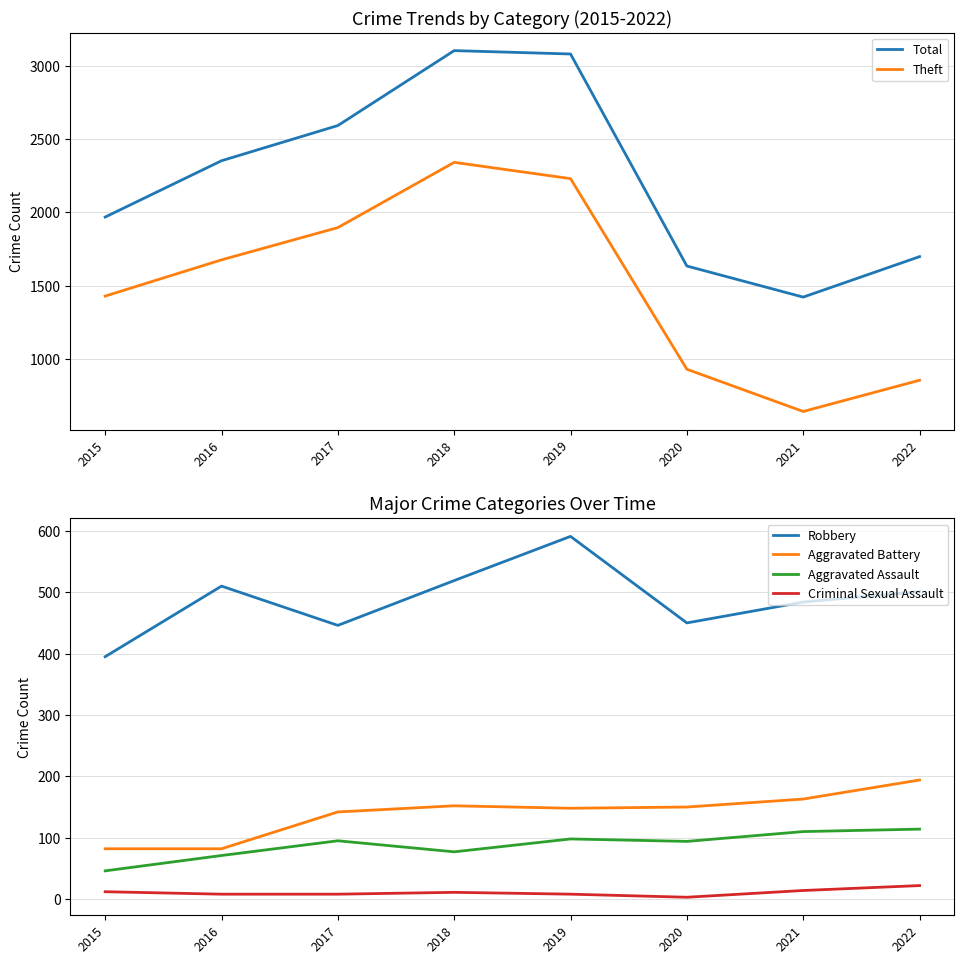

What is the greatest value displayed?

3103